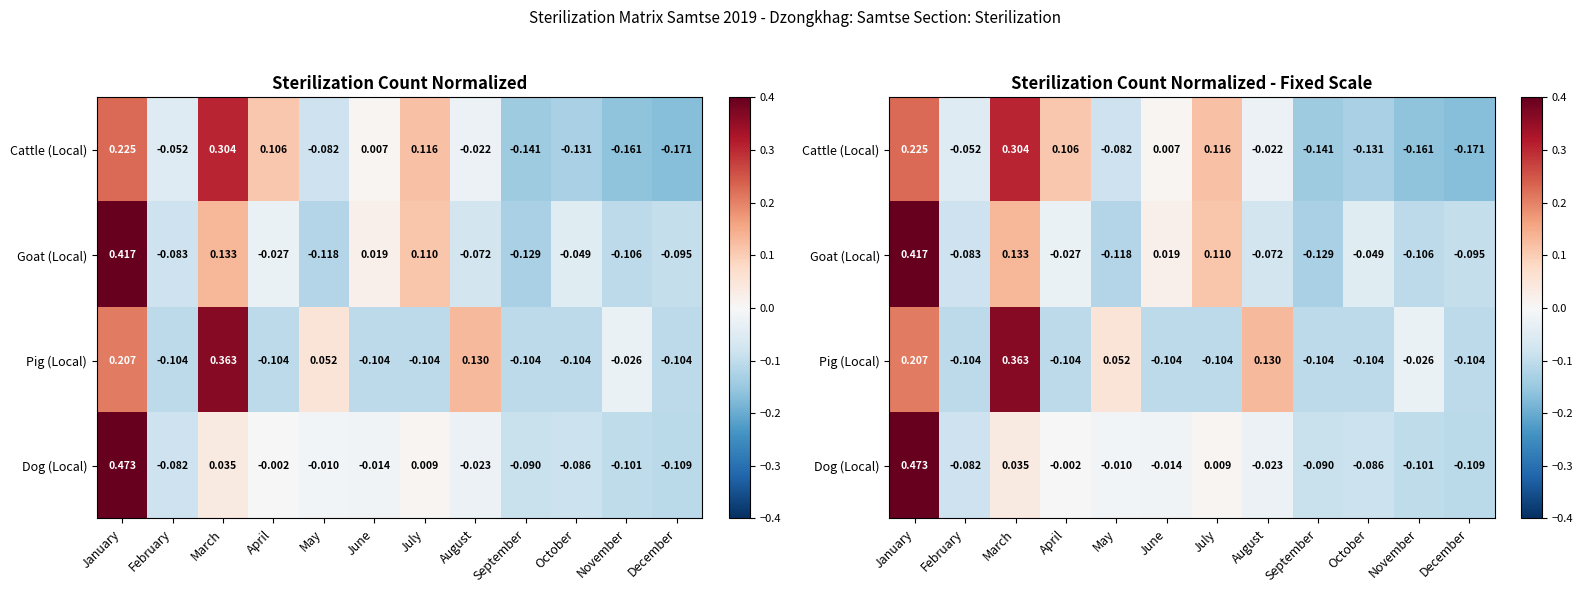

How many values in Goat (Local) are above zero?

4